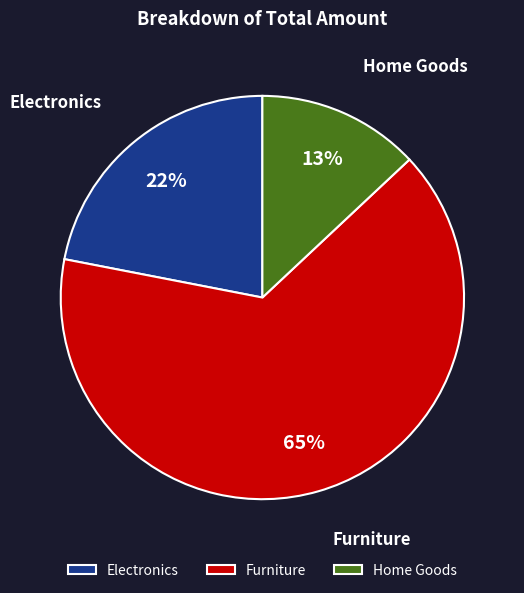

To the nearest percent, what is the difference between the largest and smallest slice percentages?

52%